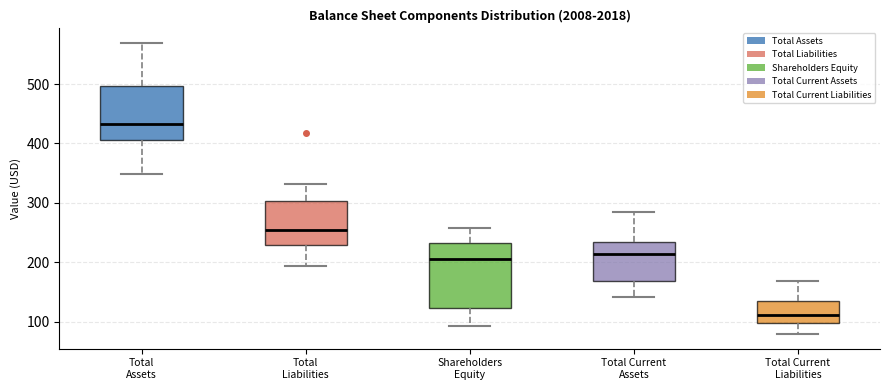

Which box has the lowest median line?

Total Current Liabilities